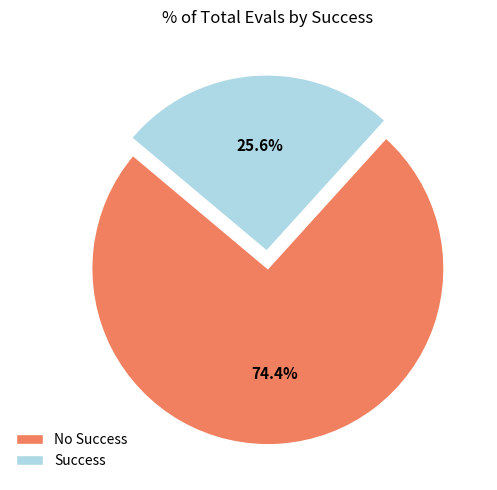

Which has a higher value, Success or No Success?

No Success